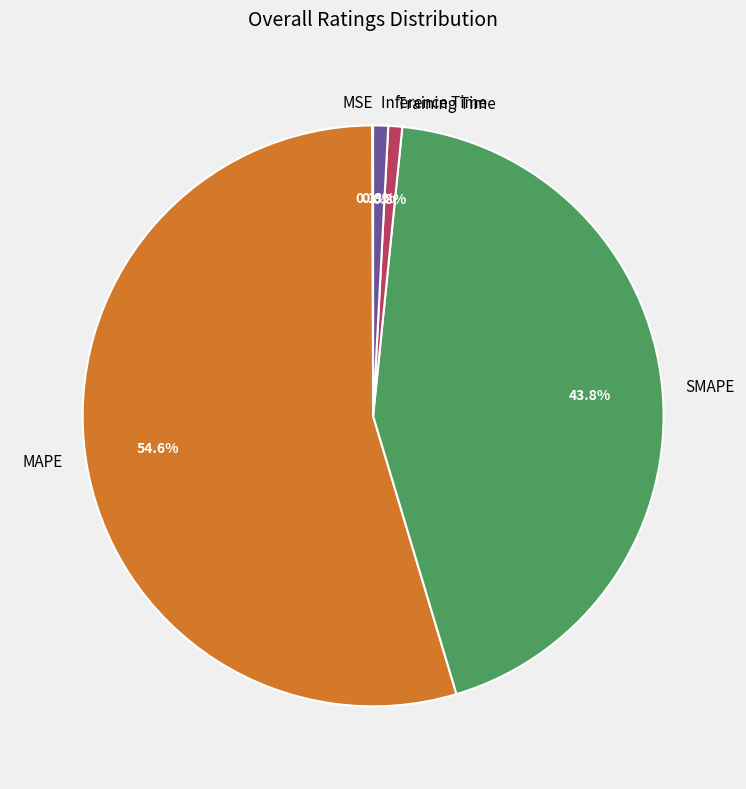

To the nearest percent, what is the combined percentage of SMAPE and Inference Time?

45%